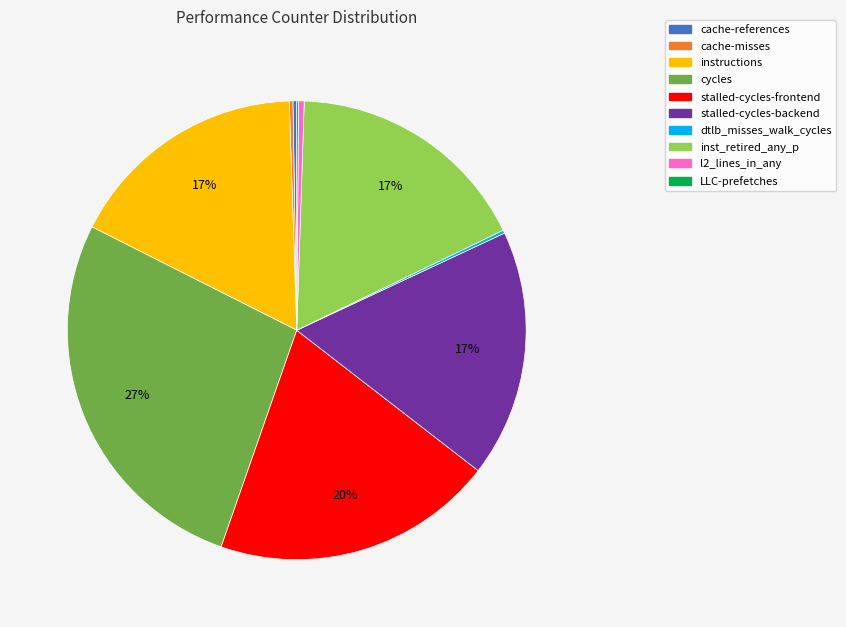

What is the largest slice in the pie chart?

cycles